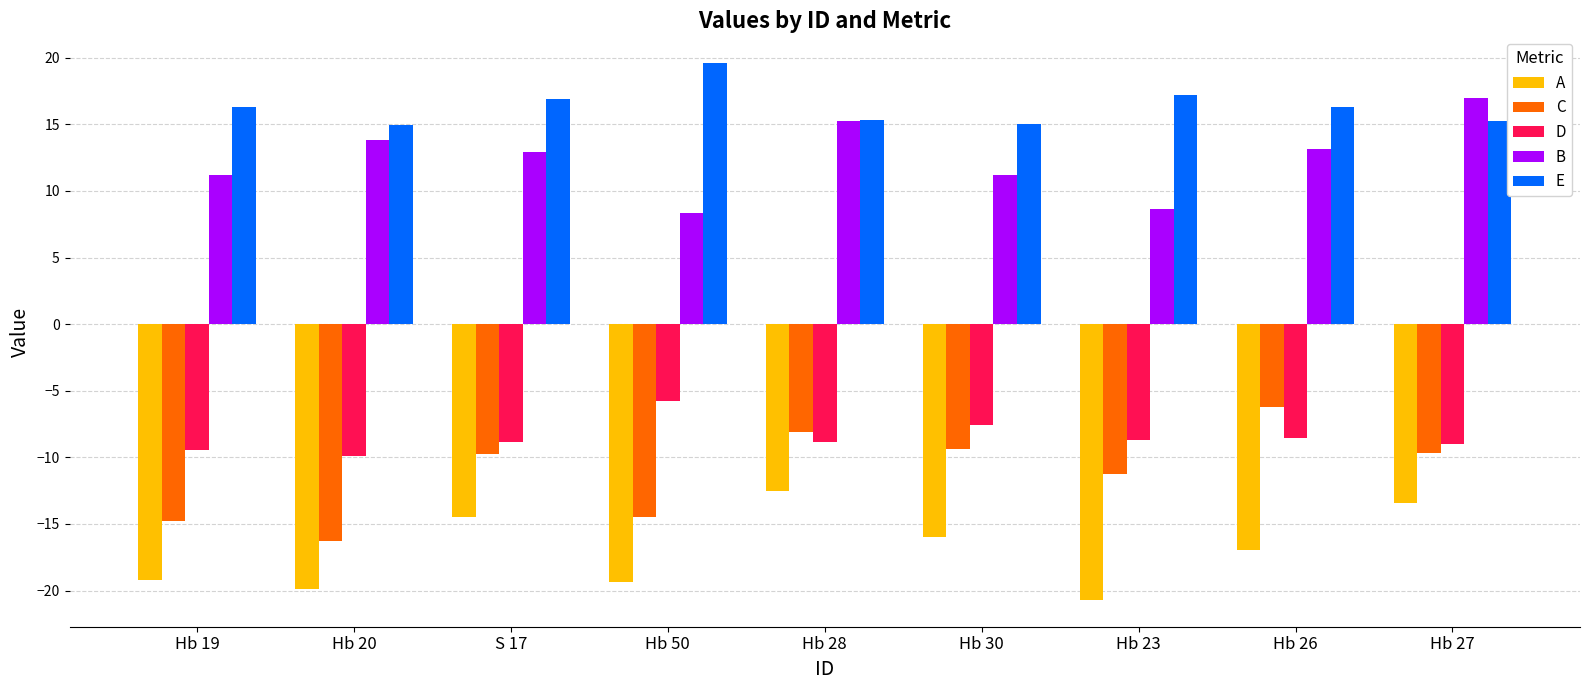

Rank the series at Hb 26 from lowest to highest value.

A, D, C, B, E